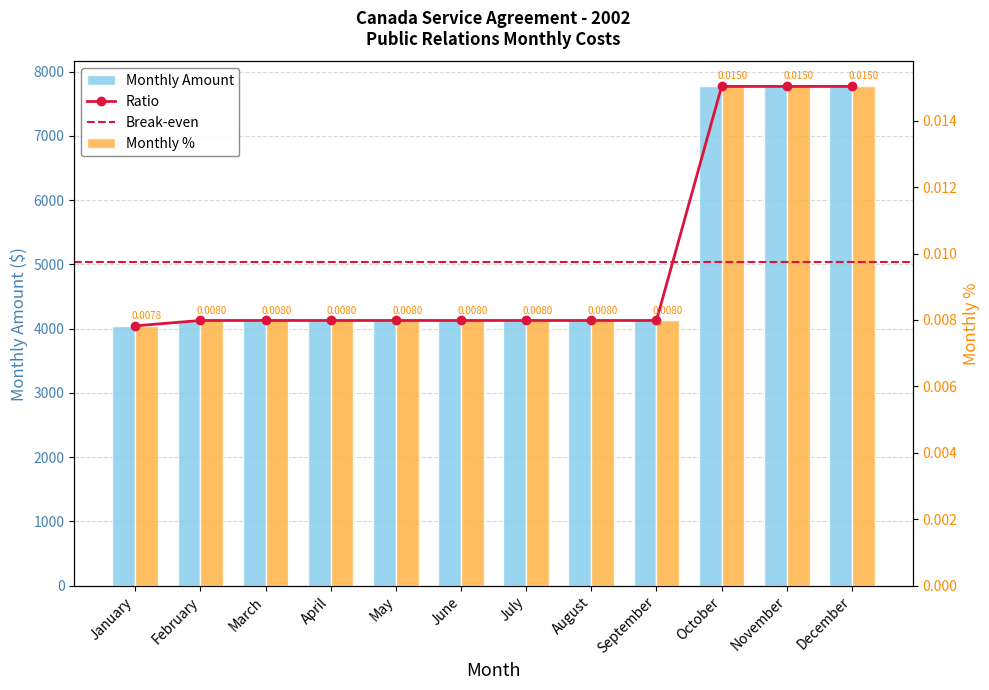

How many values in the Monthly Amount series exceed 4126?

11